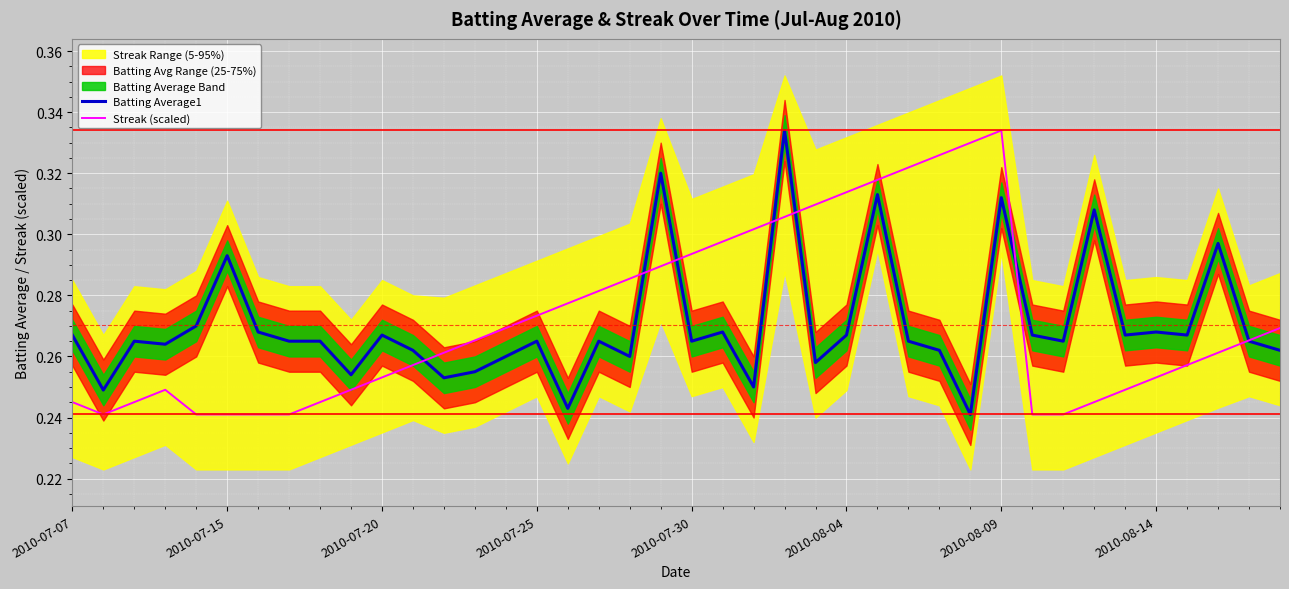

Is this an area chart (filled region under the line)?

No